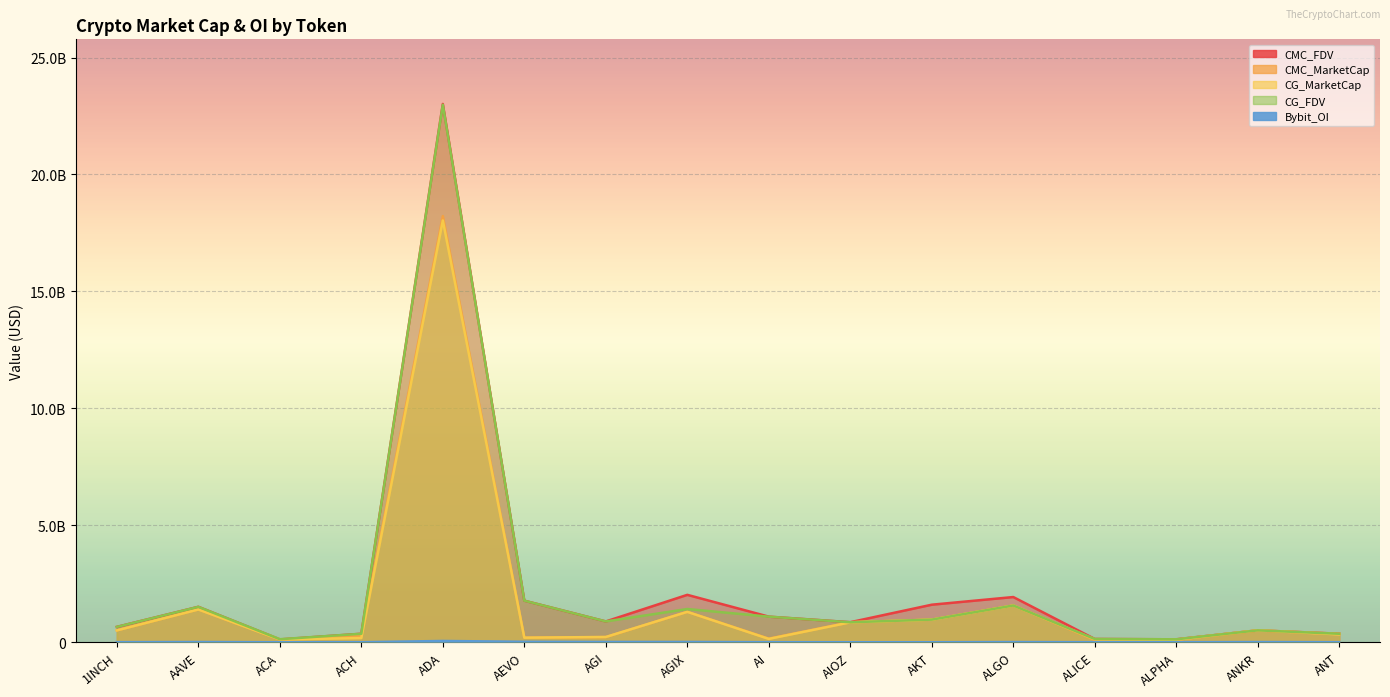

What are all the series names shown in the legend?

CMC_FDV, CMC_MarketCap, CG_MarketCap, CG_FDV, Bybit_OI